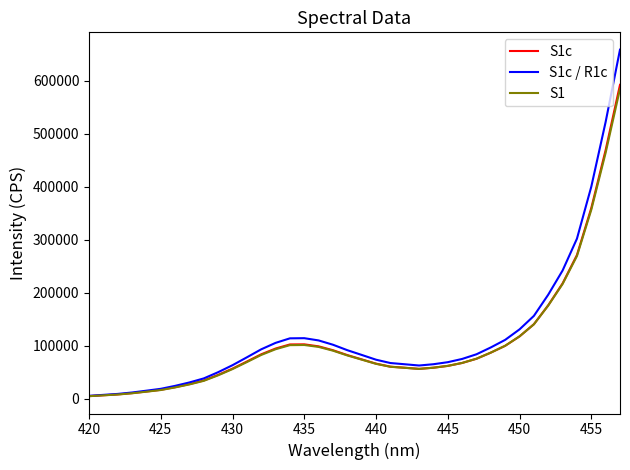

Which series has the widest spread of values?

S1c / R1c